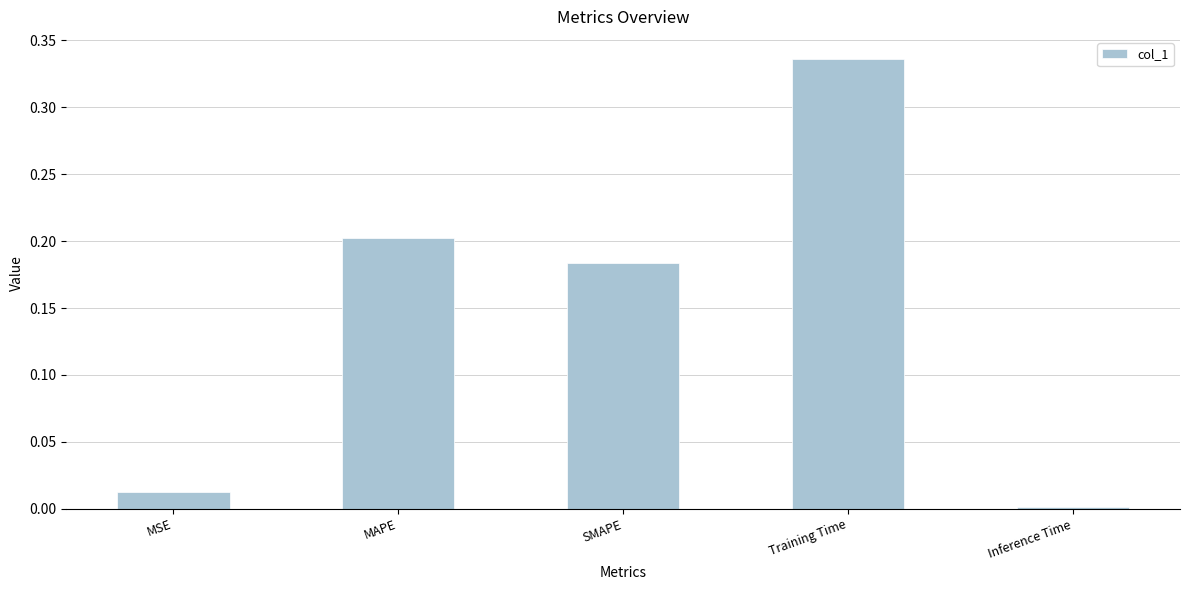

What is the change in value from MSE to Training Time?

+0.3